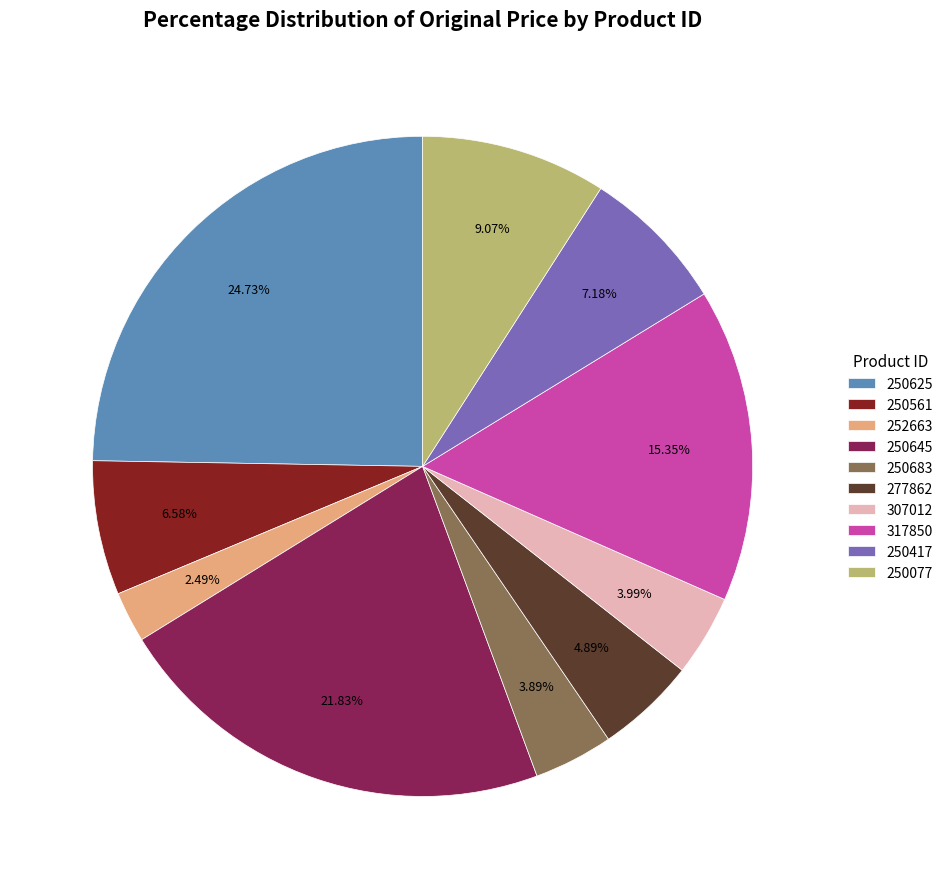

Is 307012 the majority of the pie?

No